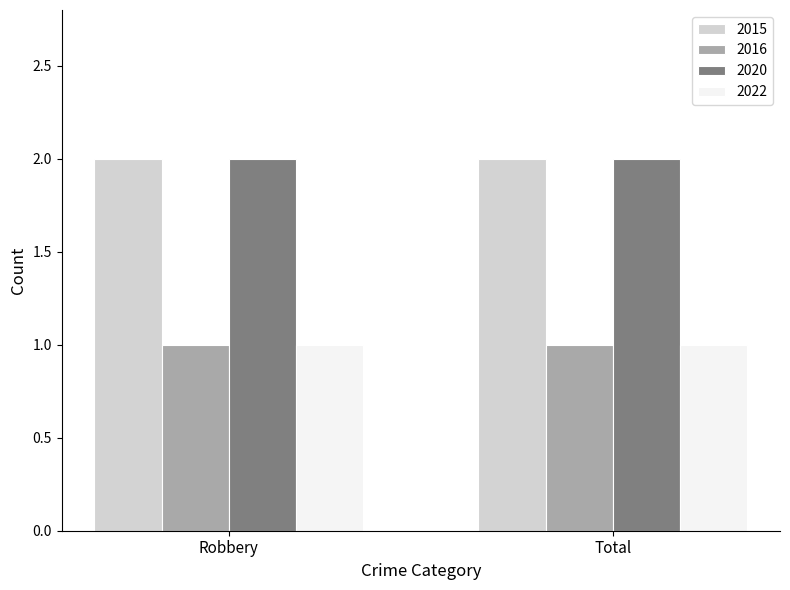

Reading left to right, extract all data points from this chart.

2015: Robbery=2	Total=2
2016: Robbery=1	Total=1
2020: Robbery=2	Total=2
2022: Robbery=1	Total=1